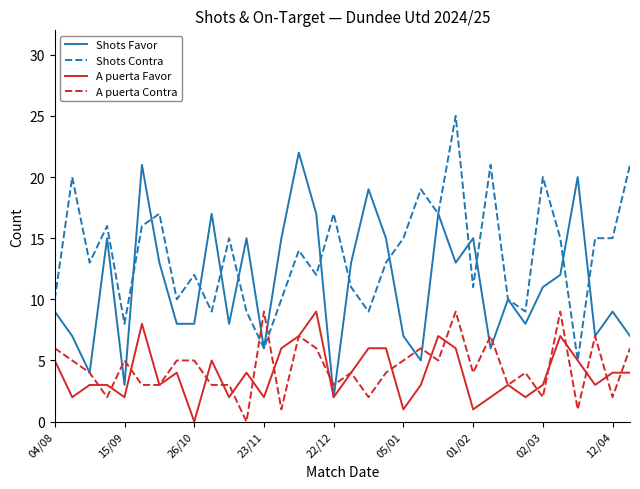

What is the highest value of the Shots Favor series?

22